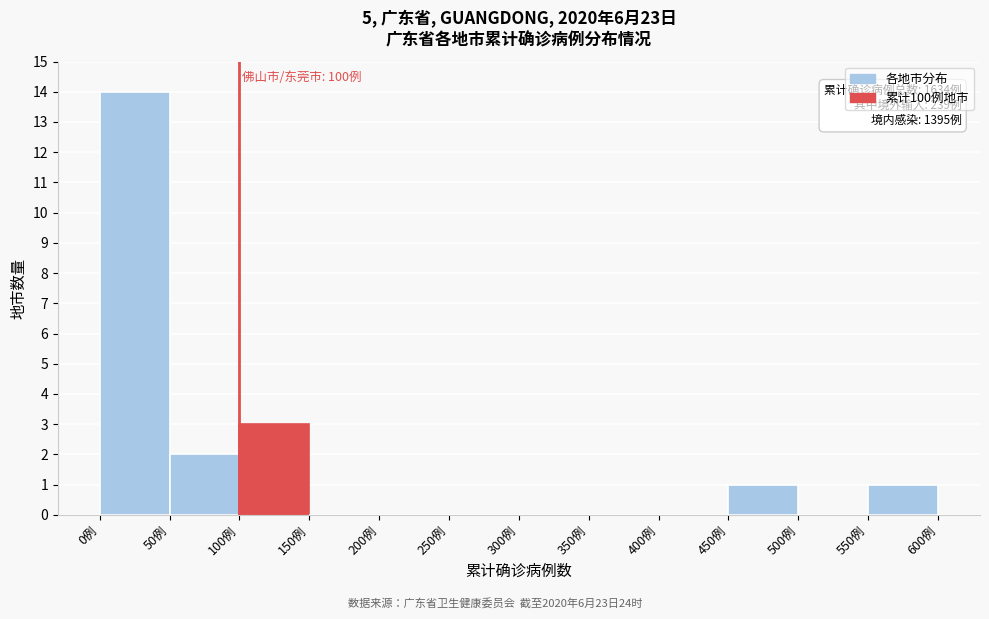

Over which range of the x-axis is the bar tallest?

0 to 50